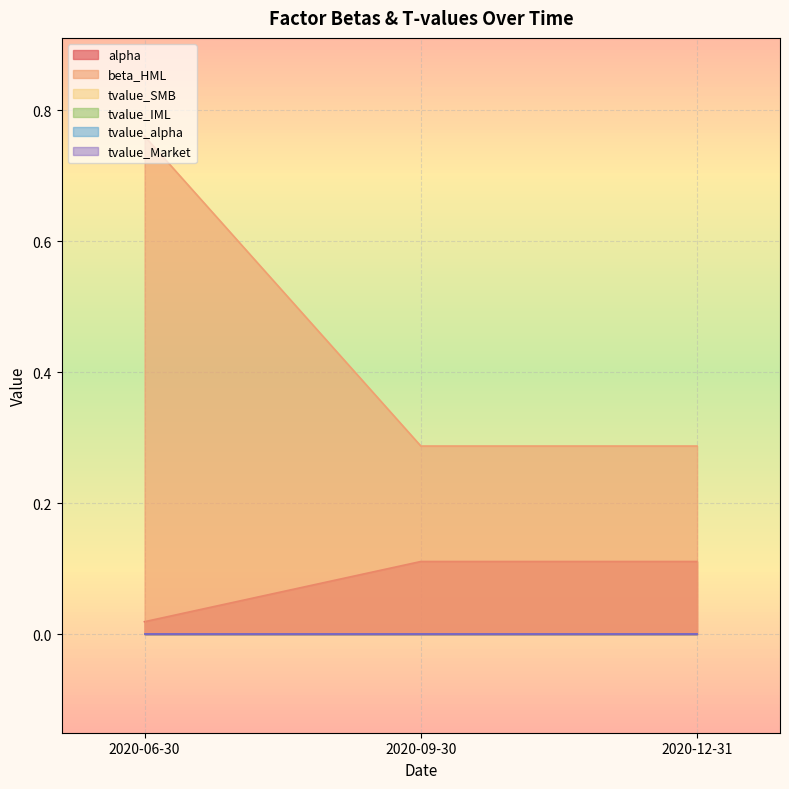

How many lines are shown in the chart?

6